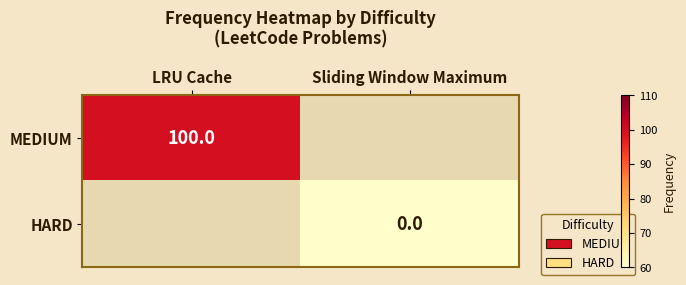

How many series are shown in this chart?

2